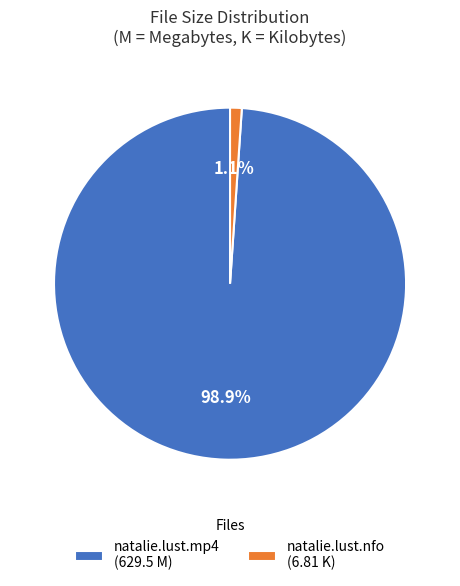

Between natalie.lust.mp4 (629.5 M) and natalie.lust.nfo (6.81 K), which is larger?

natalie.lust.mp4 (629.5 M)